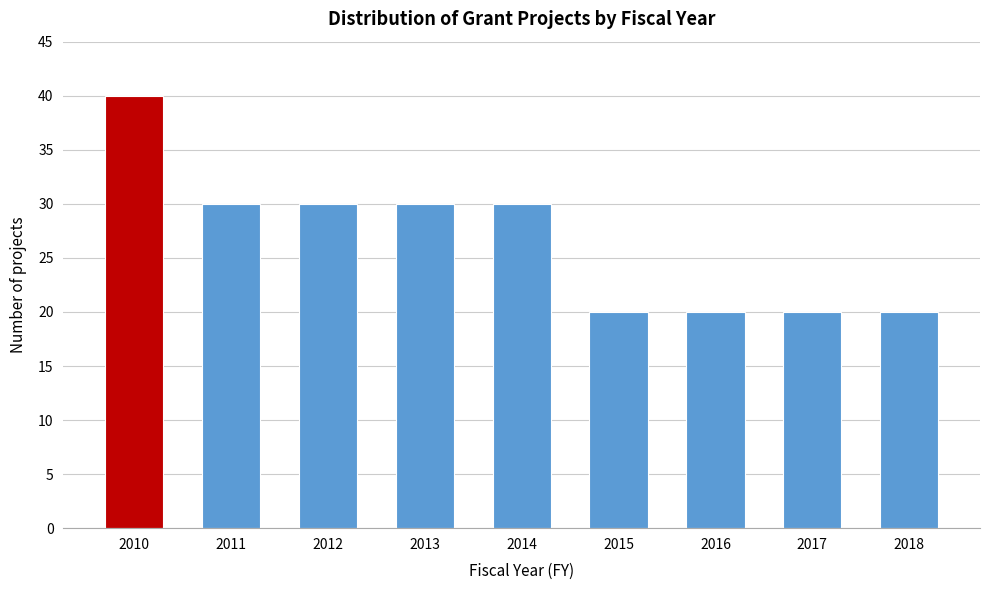

Reading left to right, what are all the values shown in this chart?

2010=40	2011=30	2012=30	2013=30	2014=30	2015=20	2016=20	2017=20	2018=20